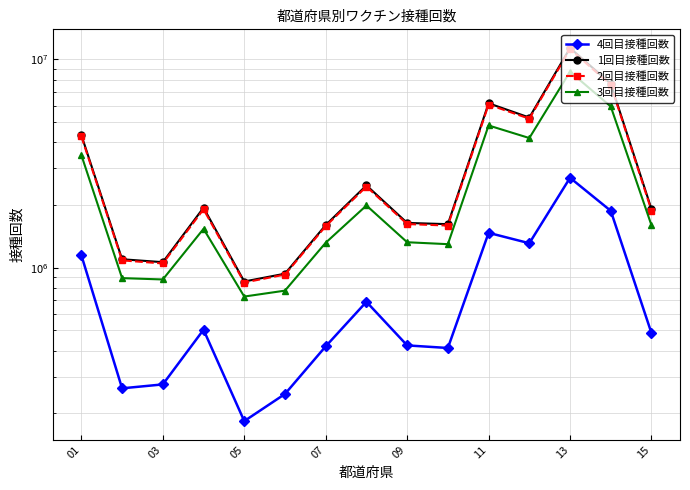

In 1回目接種回数, how many points are higher than both neighbors (excluding endpoints)?

4